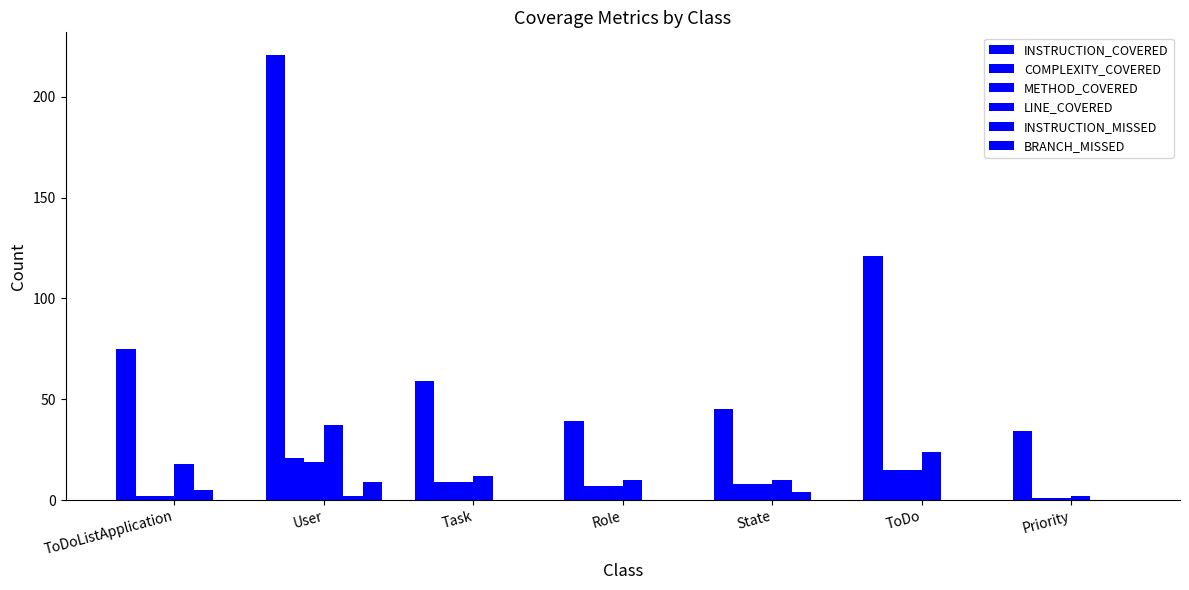

How many distinct data groups are displayed?

6